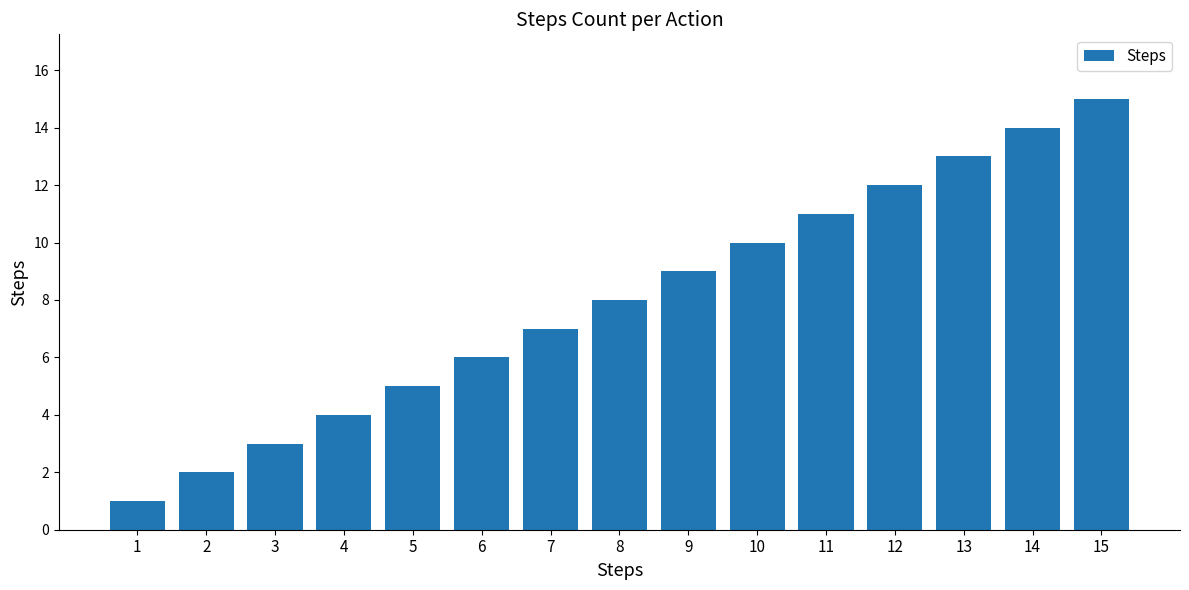

What is the sum of all values?

120